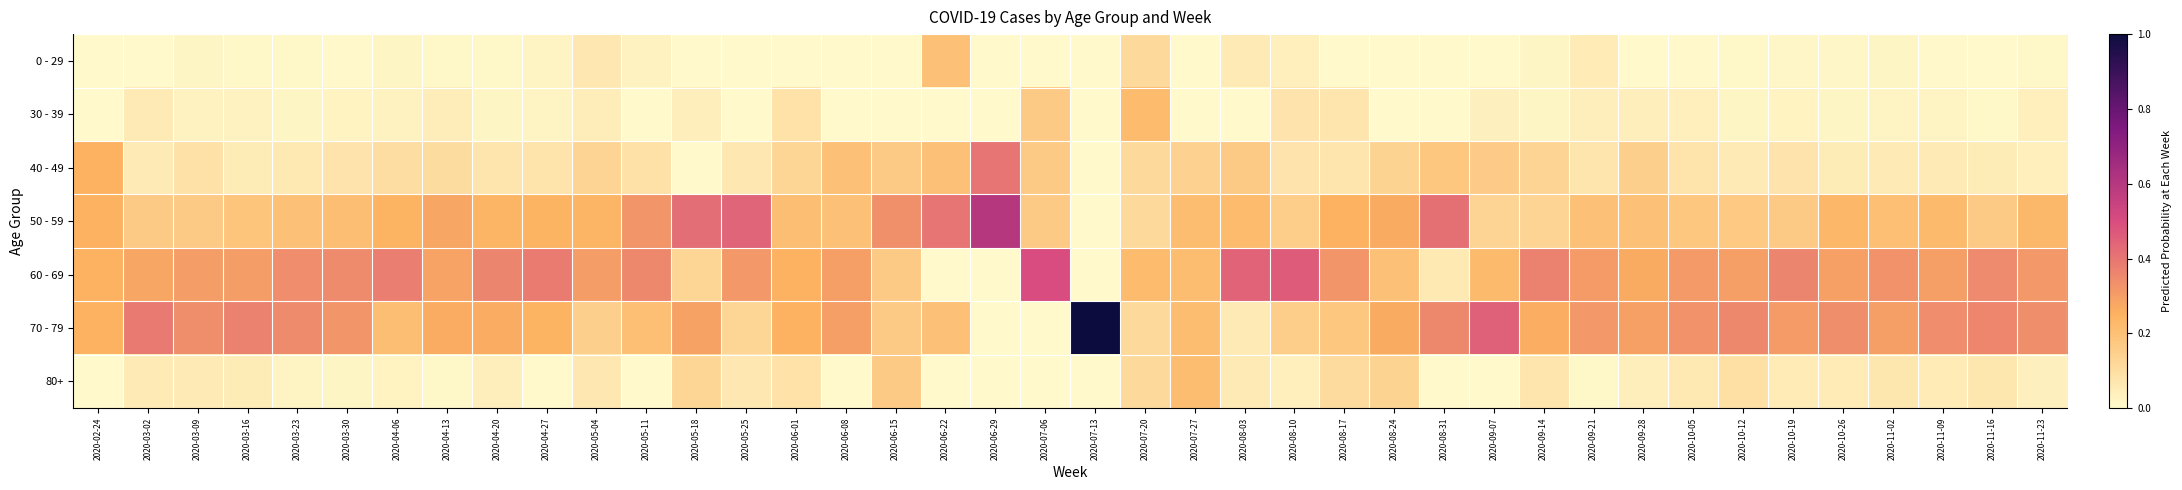

Rank the series at 2020-02-24 from highest to lowest value.

40 - 49, 50 - 59, 60 - 69, 70 - 79, 0 - 29, 30 - 39, 80+